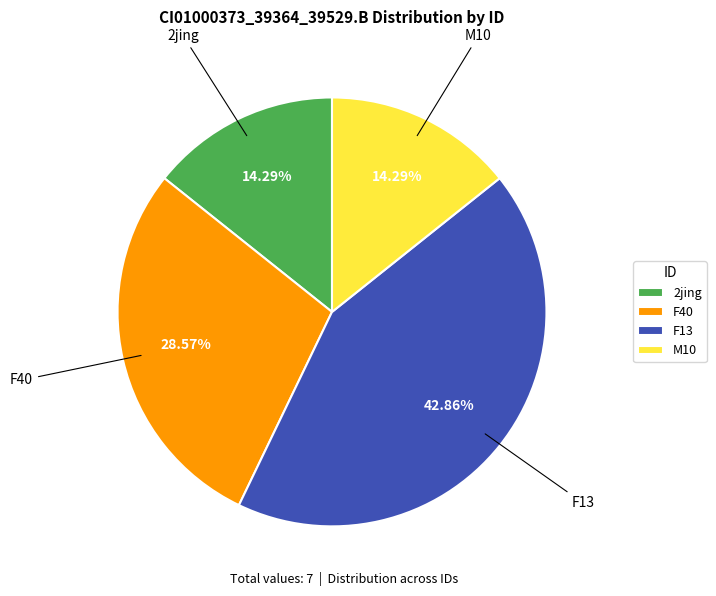

True or false: 2jing accounts for 14% of the total.

True